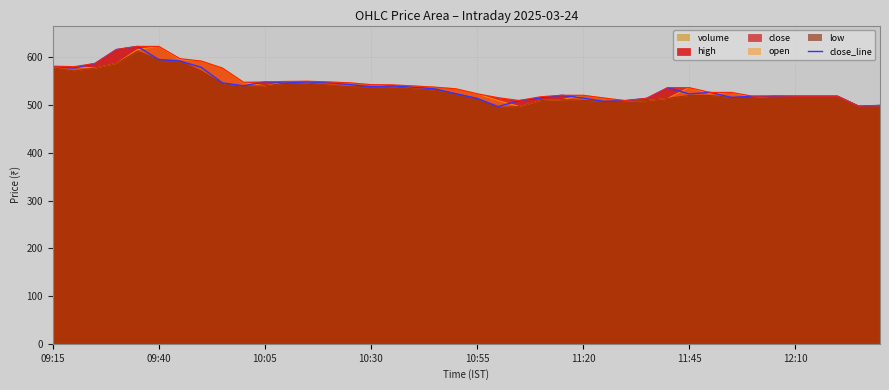

What is the minimum value for close_line?

496.9